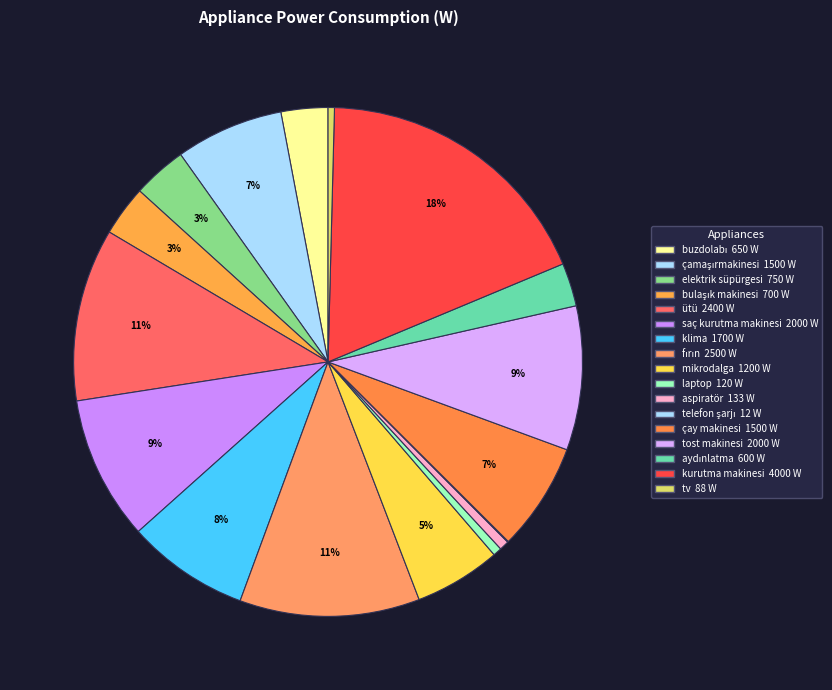

True or false: klima accounts for 8% of the total.

True